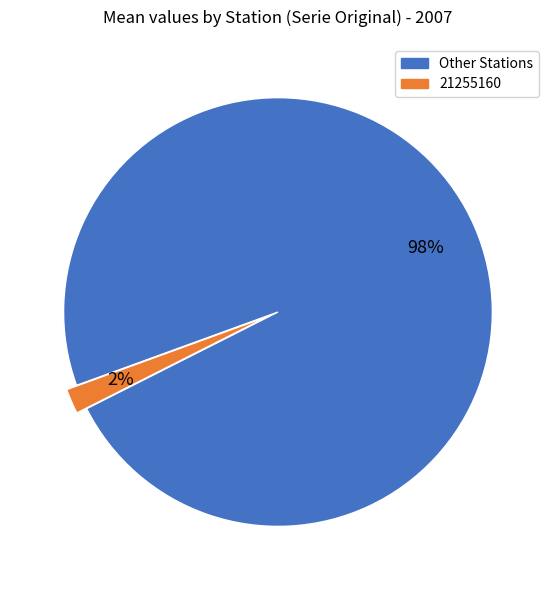

Is there a majority slice in this chart?

Yes